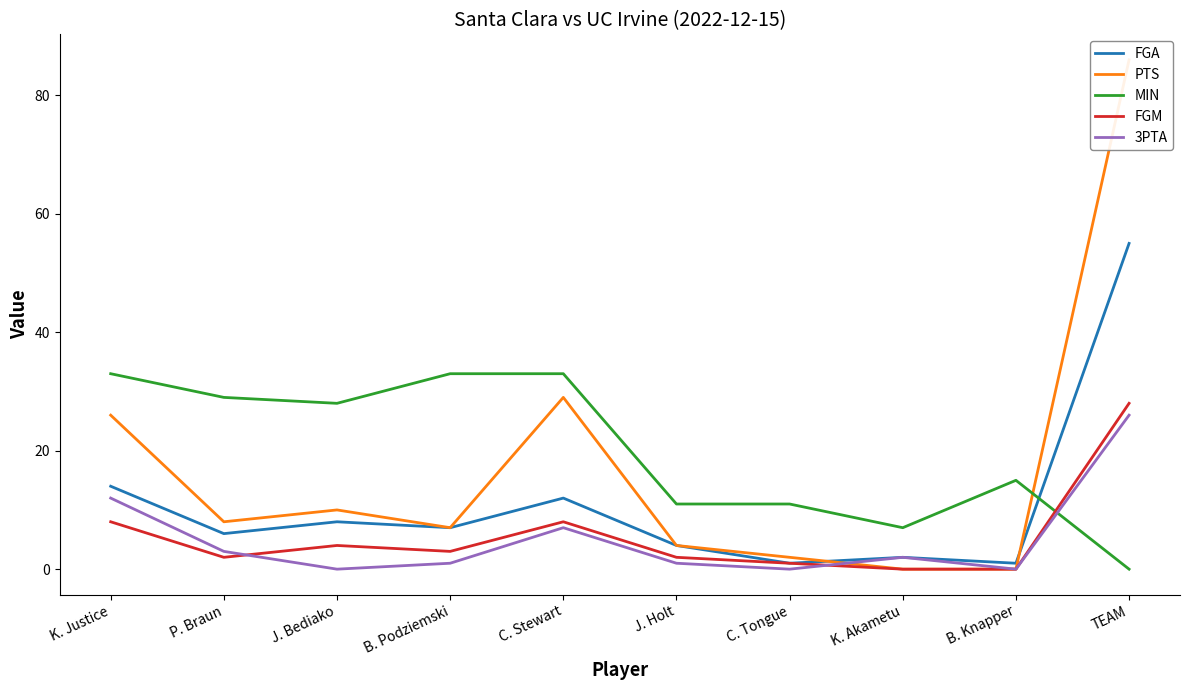

What position from the left is C. Tongue?

7